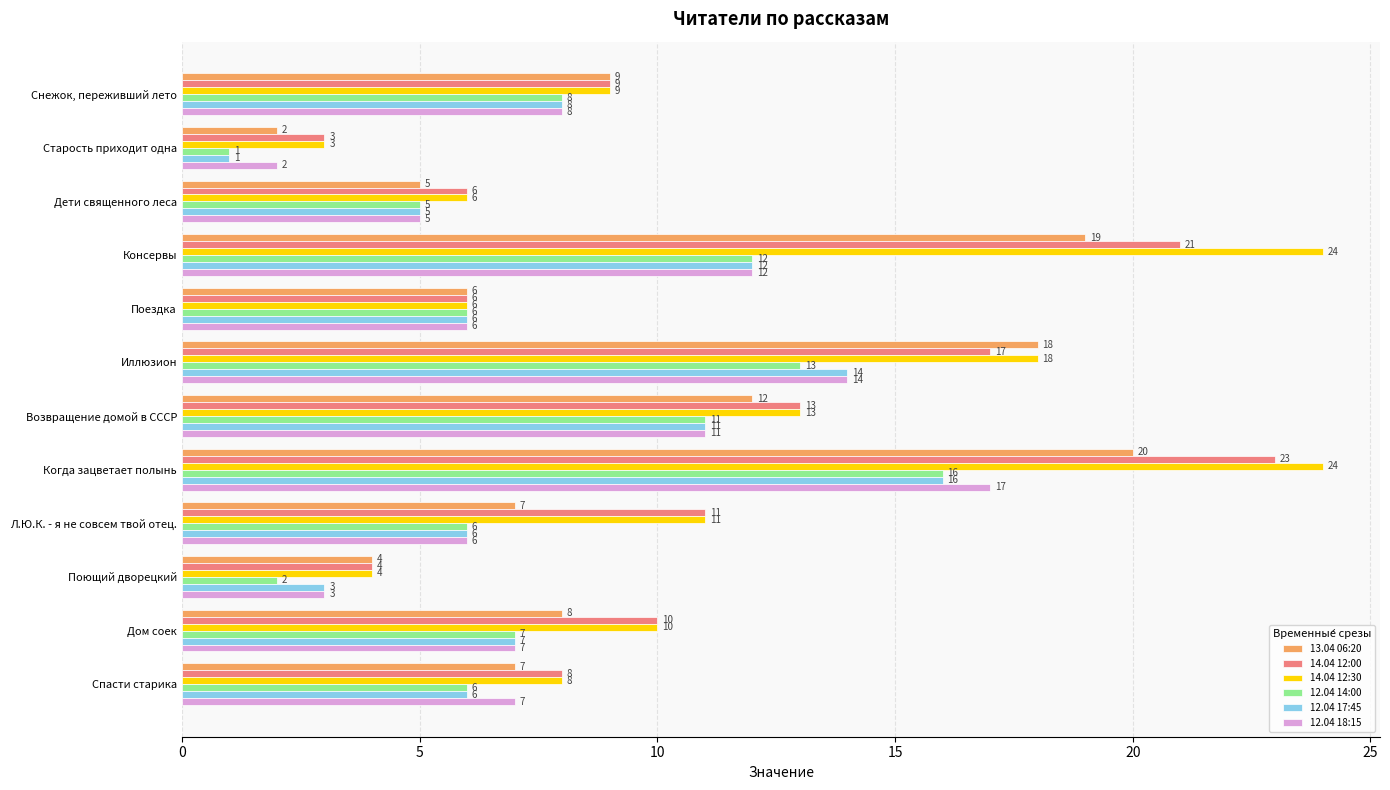

How many data points does each series have?

12